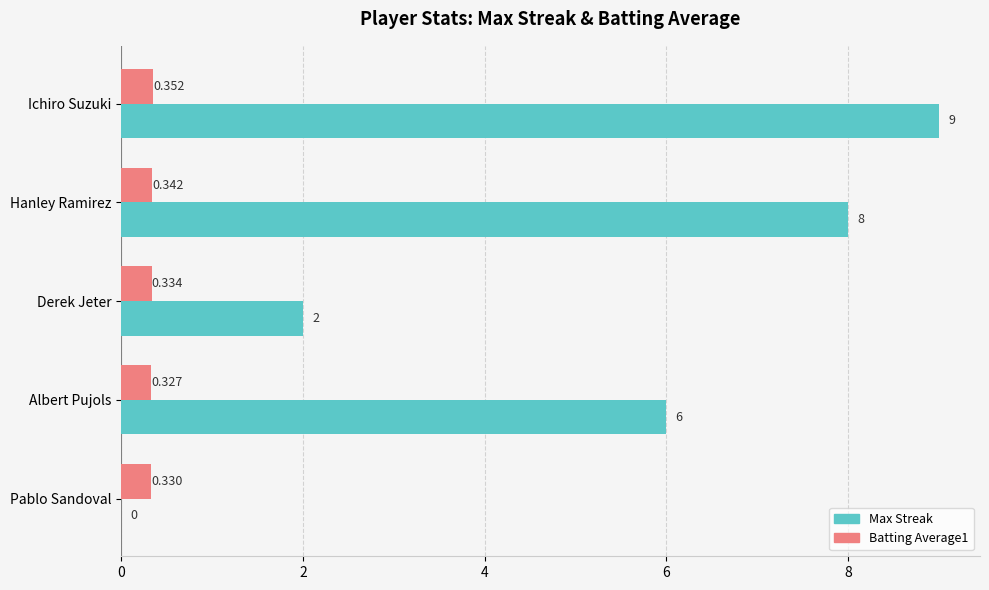

At which category does the chart reach its peak across all series?

Ichiro Suzuki